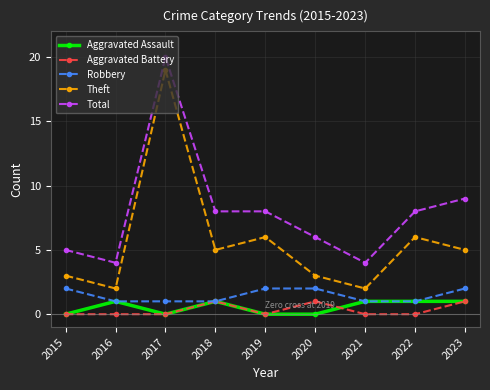

Rank the series at 2020 from highest to lowest value.

Total, Theft, Robbery, Aggravated Battery, Aggravated Assault